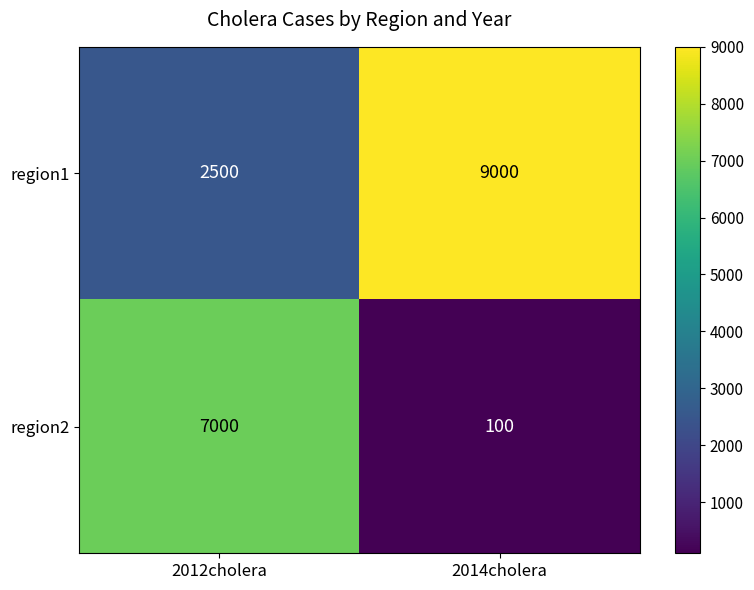

Which label corresponds to the largest value in the chart?

2014cholera